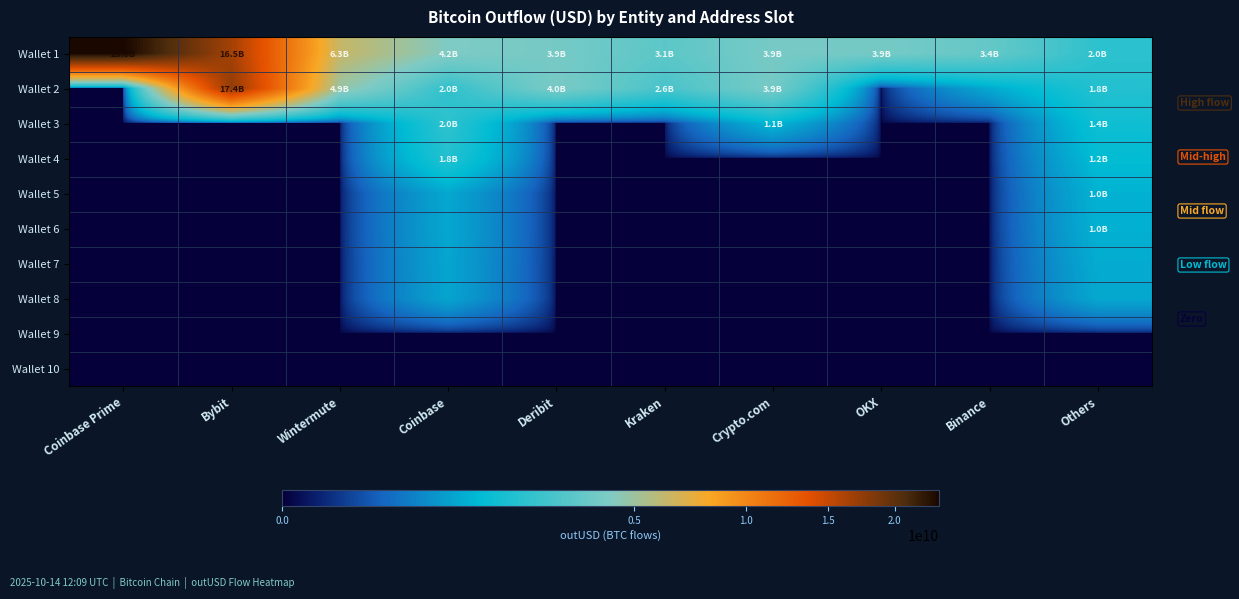

Reading right to left, extract all data points from this chart.

Wallet 1: Others=1996581313.4	Binance=3373278152.0	OKX=3862336791.9	Crypto.com=3918666685.5	Kraken=3130391992.5	Deribit=3879277216.0	Coinbase=4191652982.0	Wintermute=6279734827.2	Bybit=16534794069.3	Coinbase Prime=23807489437.9
Wallet 2: Others=1788676189.4	Binance=888272777.3	OKX=0.0	Crypto.com=3906396600.9	Kraken=2605810454.0	Deribit=4015443876.2	Coinbase=2041919367.2	Wintermute=4850356992.9	Bybit=17427580180.1	Coinbase Prime=0.0
Wallet 3: Others=1426441590.8	Binance=0.0	OKX=0.0	Crypto.com=1080738849.0	Kraken=0.0	Deribit=0.0	Coinbase=2026699473.4	Wintermute=0.0	Bybit=0.0	Coinbase Prime=0.0
Wallet 4: Others=1211642570.0	Binance=0.0	OKX=0.0	Crypto.com=0.0	Kraken=0.0	Deribit=0.0	Coinbase=1779288534.1	Wintermute=0.0	Bybit=0.0	Coinbase Prime=0.0
Wallet 5: Others=1024845392.0	Binance=0.0	OKX=0.0	Crypto.com=0.0	Kraken=0.0	Deribit=0.0	Coinbase=863270528.0	Wintermute=0.0	Bybit=0.0	Coinbase Prime=0.0
Wallet 6: Others=1008031517.0	Binance=0.0	OKX=0.0	Crypto.com=0.0	Kraken=0.0	Deribit=0.0	Coinbase=863270080.0	Wintermute=0.0	Bybit=0.0	Coinbase Prime=0.0
Wallet 7: Others=925860432.0	Binance=0.0	OKX=0.0	Crypto.com=0.0	Kraken=0.0	Deribit=0.0	Coinbase=839251776.0	Wintermute=0.0	Bybit=0.0	Coinbase Prime=0.0
Wallet 8: Others=872289800.5	Binance=0.0	OKX=0.0	Crypto.com=0.0	Kraken=0.0	Deribit=0.0	Coinbase=829786624.0	Wintermute=0.0	Bybit=0.0	Coinbase Prime=0.0
Wallet 9: Others=0.0	Binance=0.0	OKX=0.0	Crypto.com=0.0	Kraken=0.0	Deribit=0.0	Coinbase=0.0	Wintermute=0.0	Bybit=0.0	Coinbase Prime=0.0
Wallet 10: Others=0.0	Binance=0.0	OKX=0.0	Crypto.com=0.0	Kraken=0.0	Deribit=0.0	Coinbase=0.0	Wintermute=0.0	Bybit=0.0	Coinbase Prime=0.0